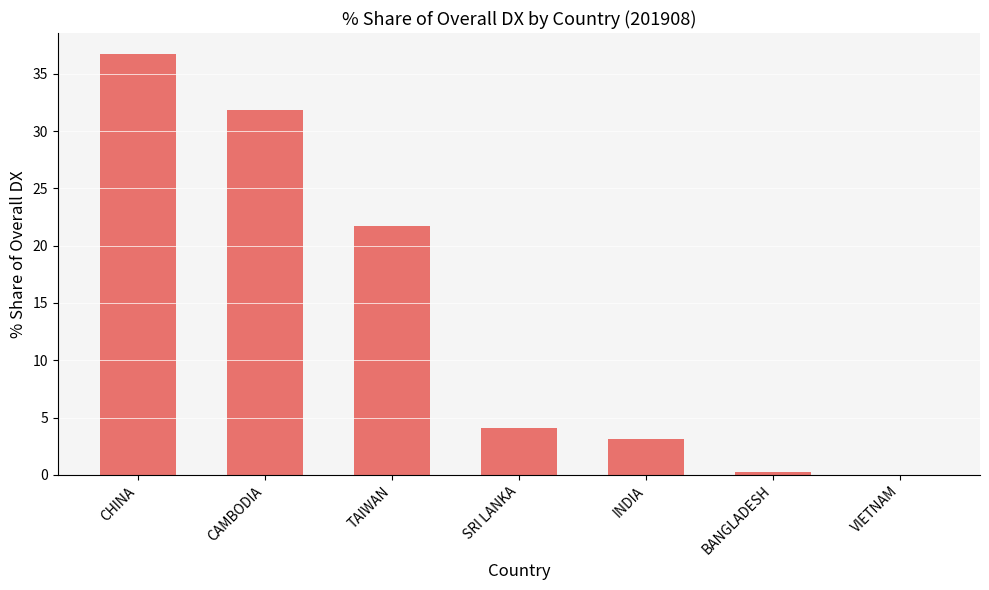

Reading left to right, list all the values displayed in this chart.

36.7	31.8	21.7	4.1	3.1	0.2	0.0